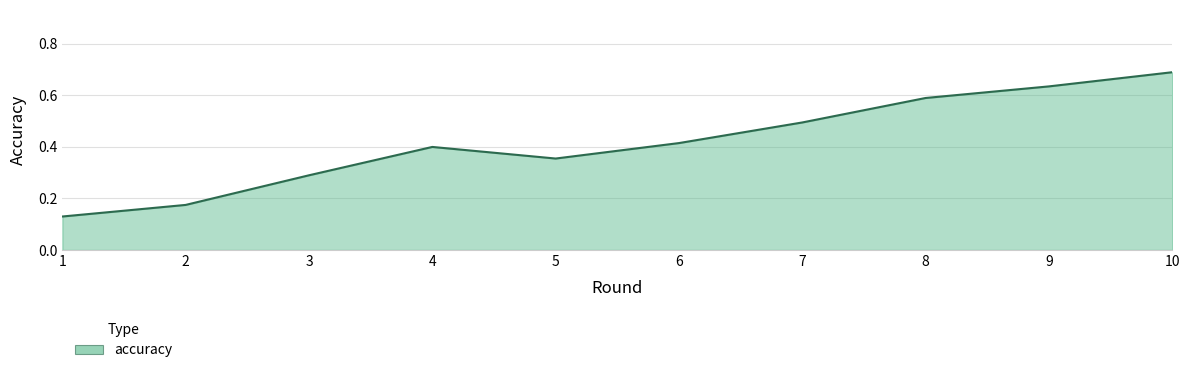

Which category has the highest value across all series?

10